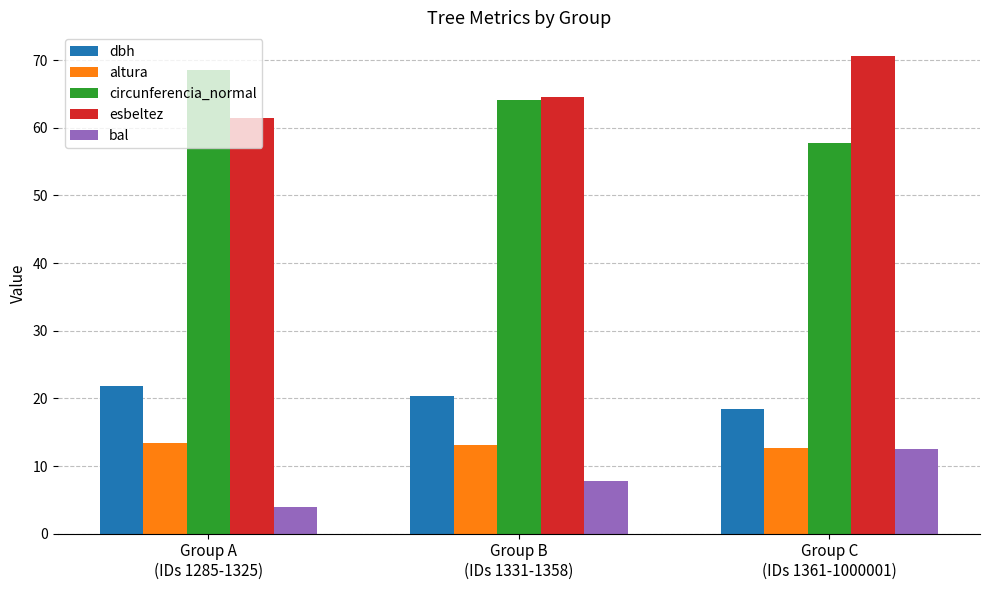

What is the sum of all altura values?

39.1